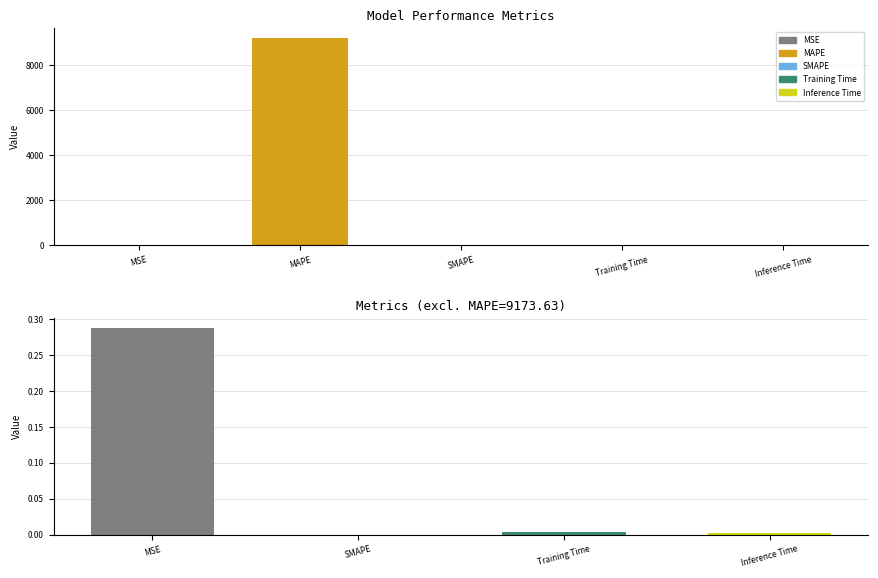

What is the difference between the second highest and minimum values?

0.3